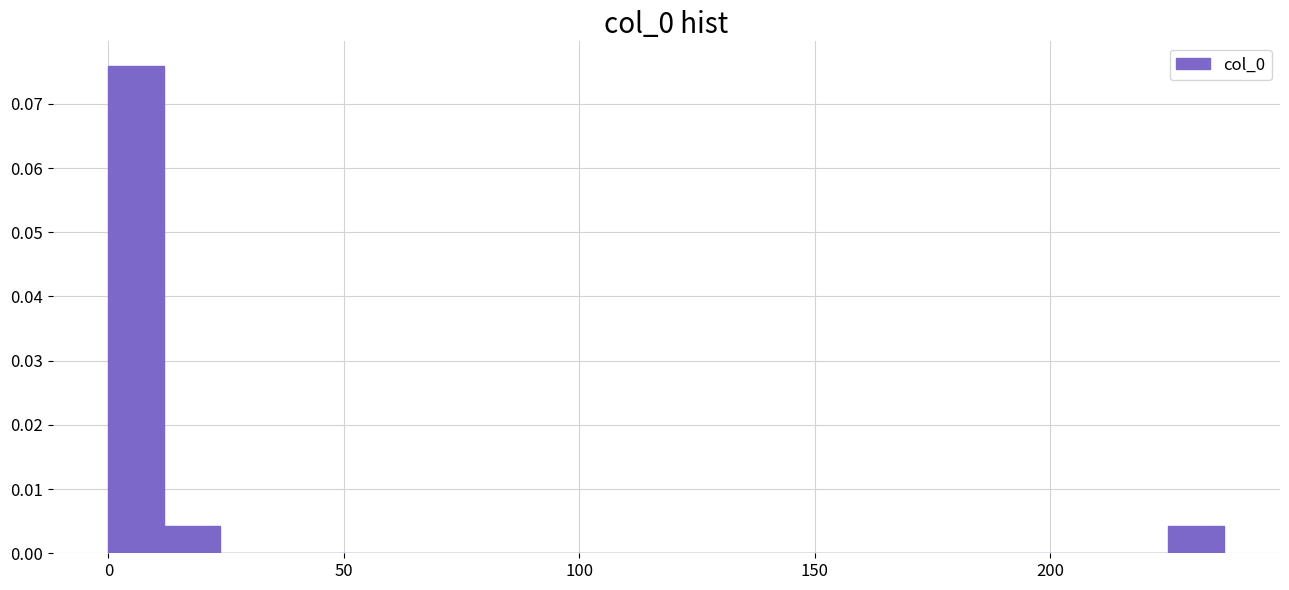

Read against the x-axis, roughly where is the centre of the tallest bar?

5